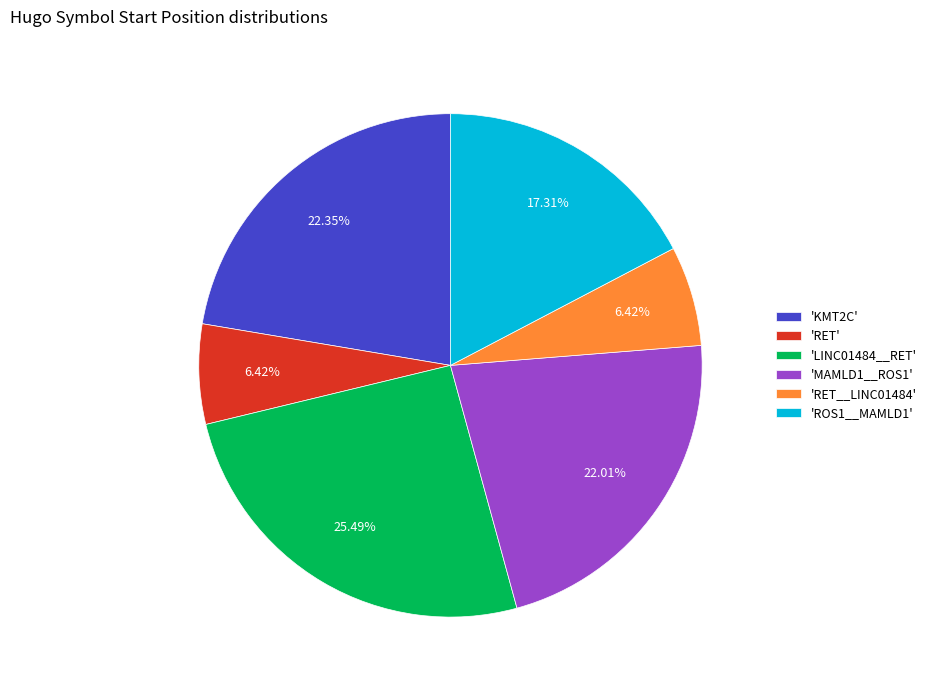

Is the sum of 'MAMLD1__ROS1' and 'KMT2C' greater than half?

No